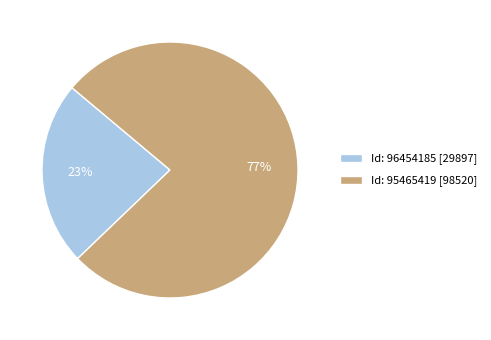

Between Id: 96454185 [29897] and Id: 95465419 [98520], which is larger?

Id: 95465419 [98520]